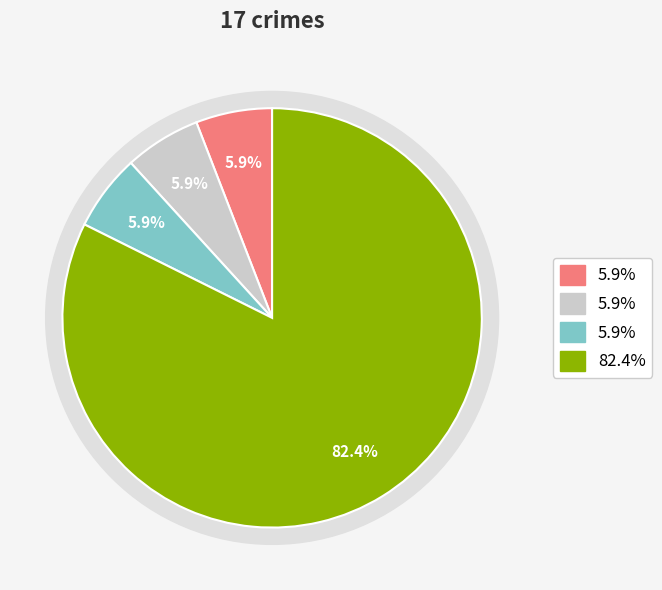

Which slice represents more than half of the pie?

Robbery